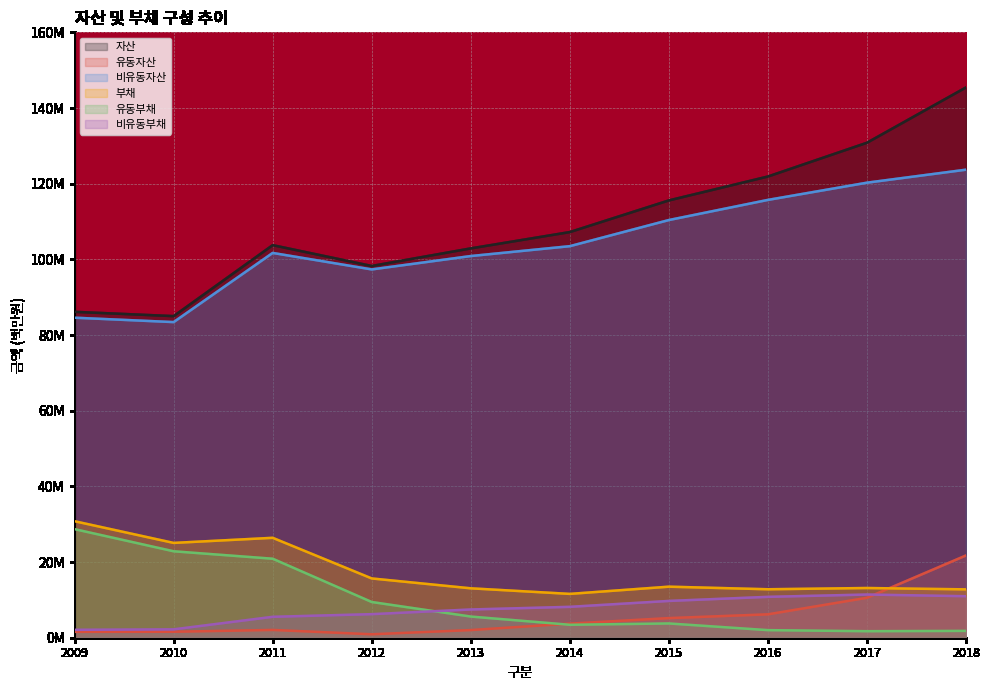

Read the 비유동자산 value at 2013.

100.9